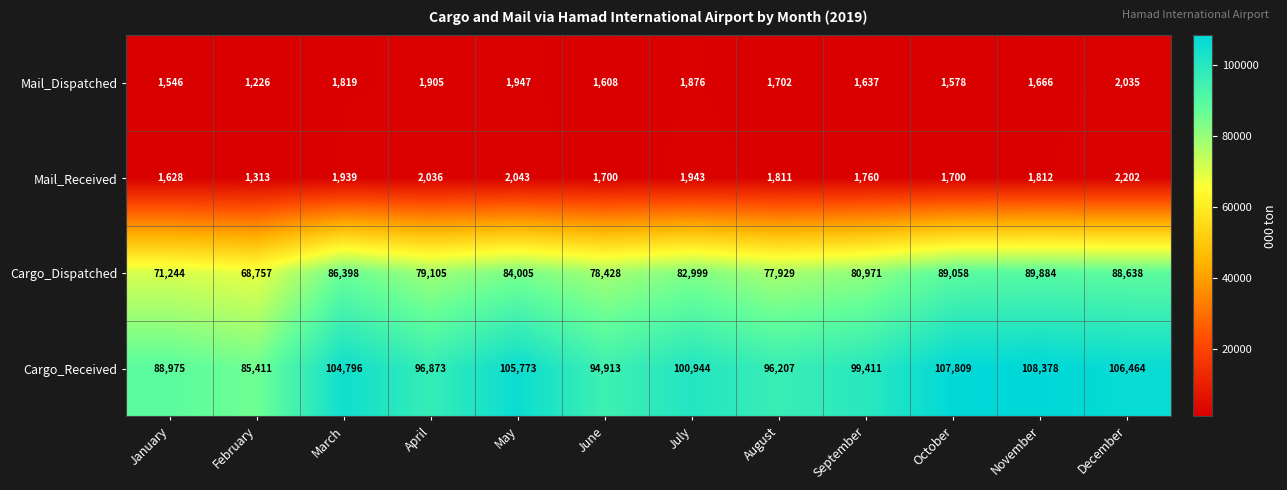

How many distinct data groups are displayed?

4